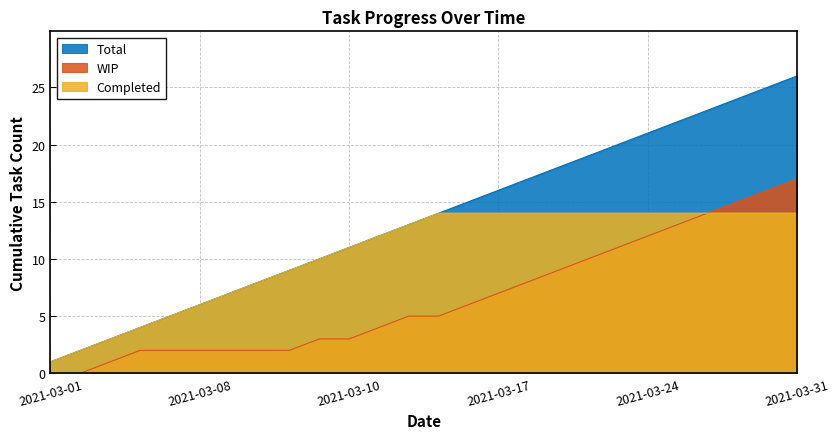

What is the value of the WIP point at the 9th from the left?

2